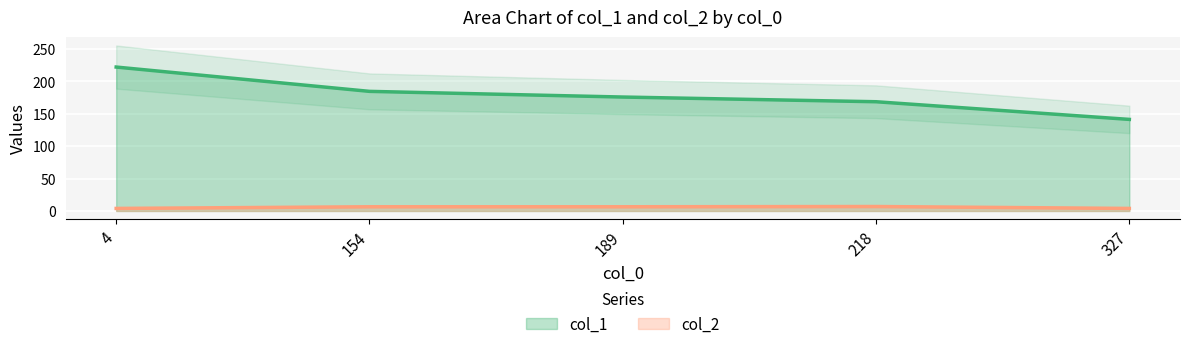

The col_1 series shows 290.4 at 154. True or false?

False